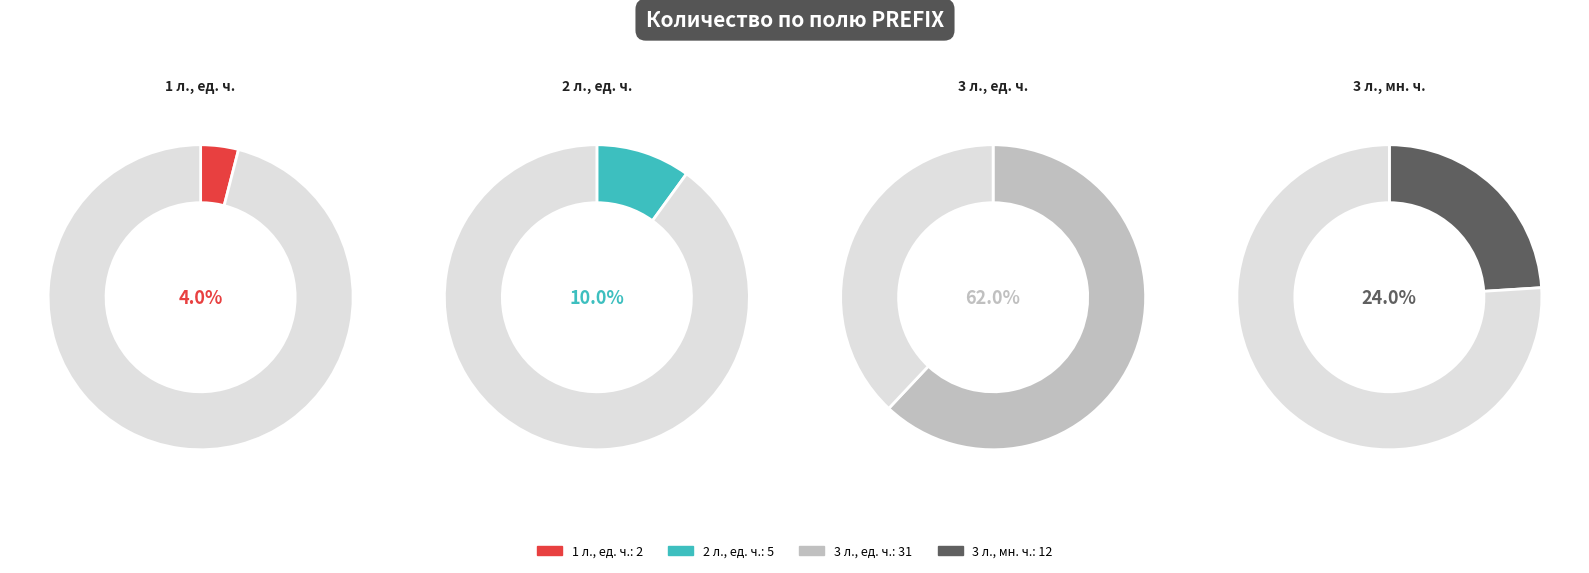

Count the number of slices in the pie.

4